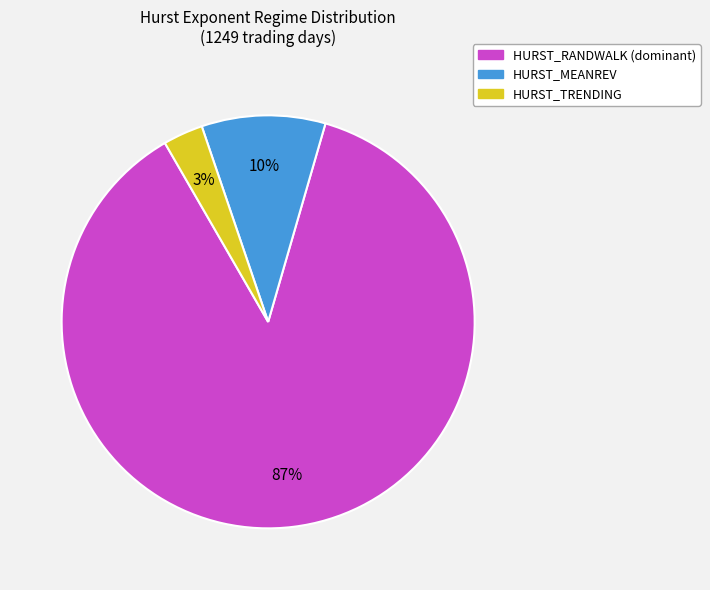

The HURST_RANDWALK slice represents 99% of the pie. True or false?

False